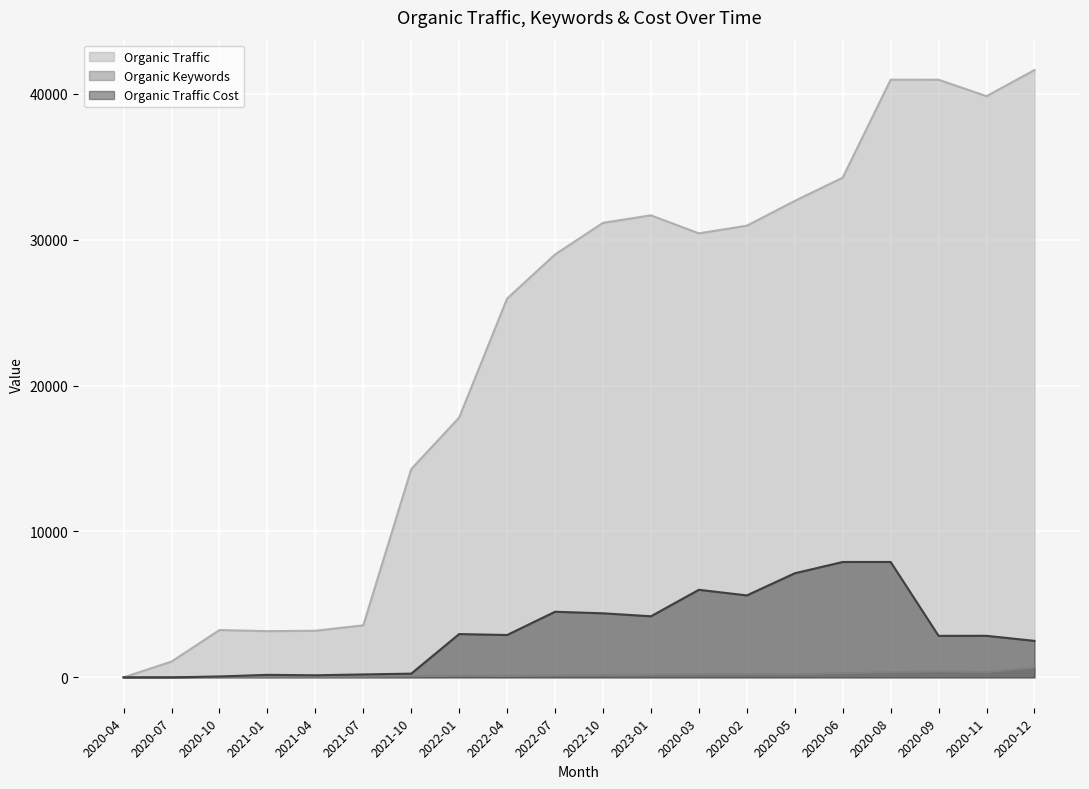

Between 2020-07 and 2022-01, which is larger?

2022-01